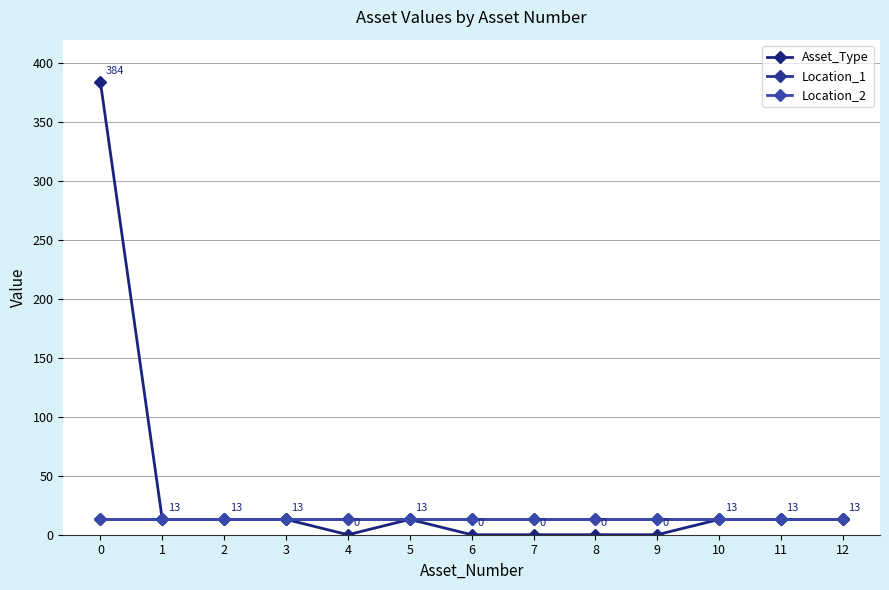

Reading left to right, transcribe all the data shown in this chart.

Asset_Type: 0=384	1=13	2=13	3=13	4=0	5=13	6=0	7=0	8=0	9=0	10=13	11=13	12=13
Location_1: 0=13	1=13	2=13	3=13	4=13	5=13	6=13	7=13	8=13	9=13	10=13	11=13	12=13
Location_2: 0=13	1=13	2=13	3=13	4=13	5=13	6=13	7=13	8=13	9=13	10=13	11=13	12=13